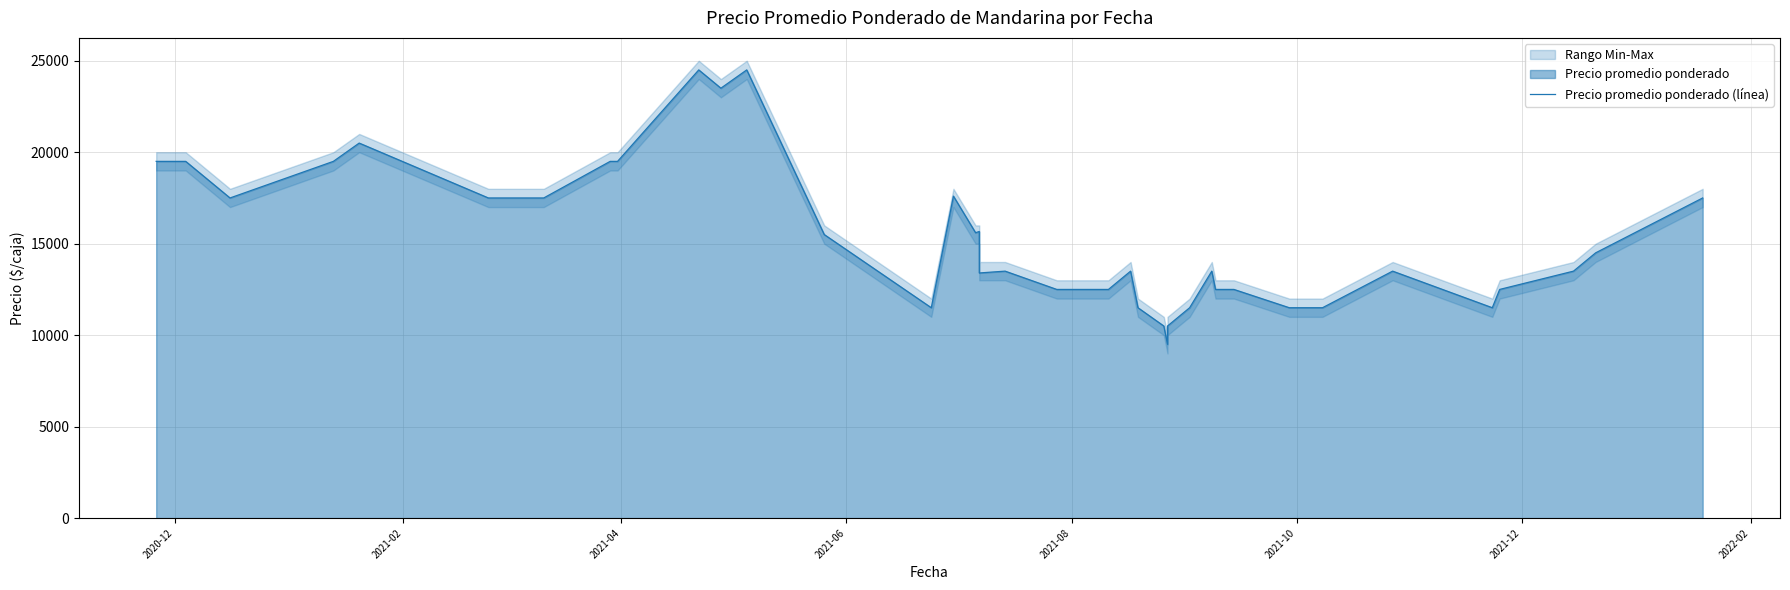

What is the difference between the maximum and second lowest values?

14000